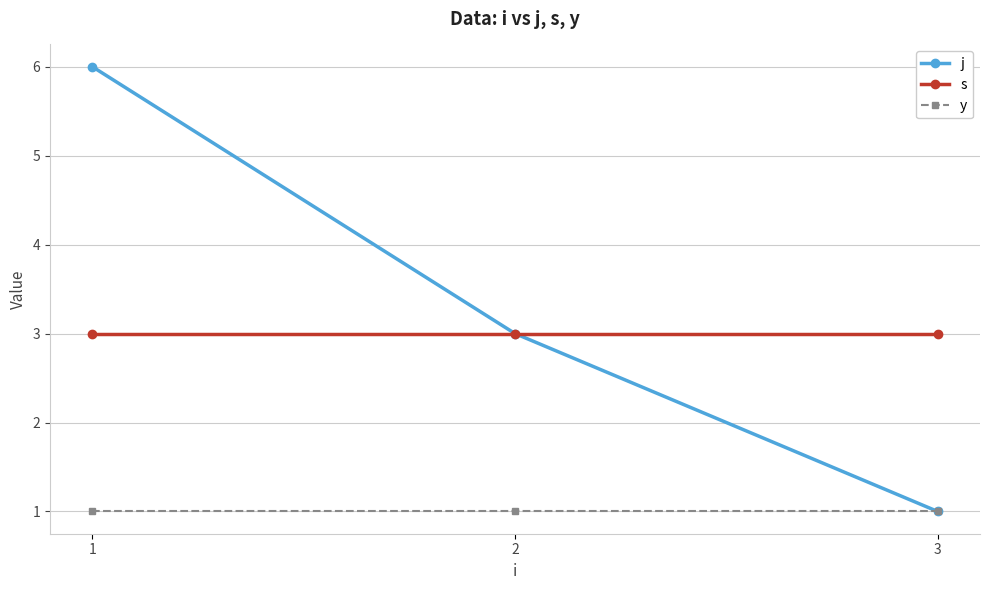

What is the sum of all j values?

10